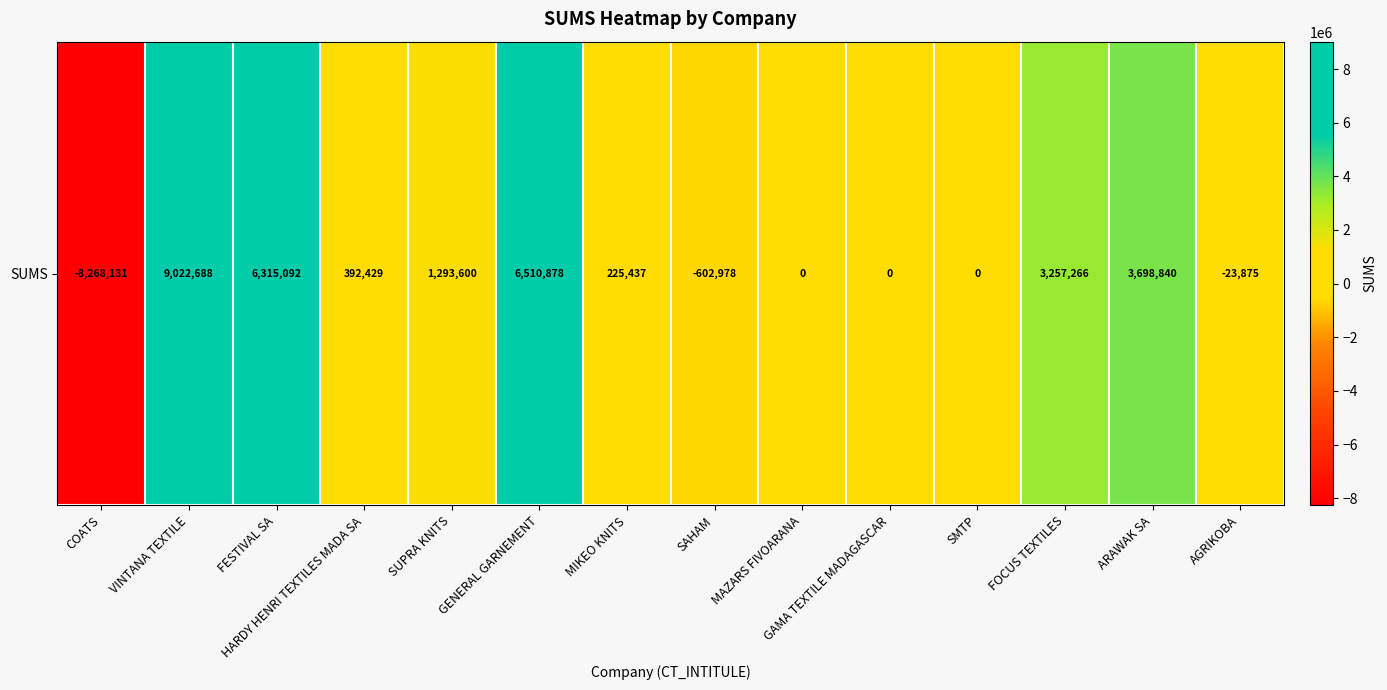

What is the ratio of the value at SUPRA KNITS to the value at MIKEO KNITS?

5.7